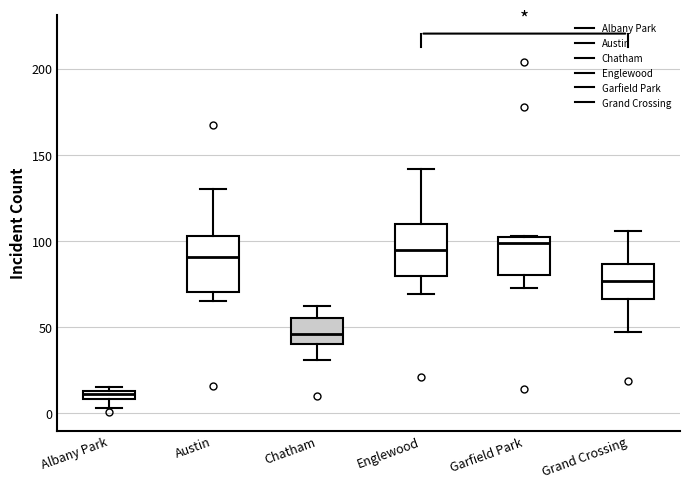

Where is the upper edge of the box for Albany Park on the y-axis? The values are not printed on the chart, so give them approximately, as read against the axis.

15